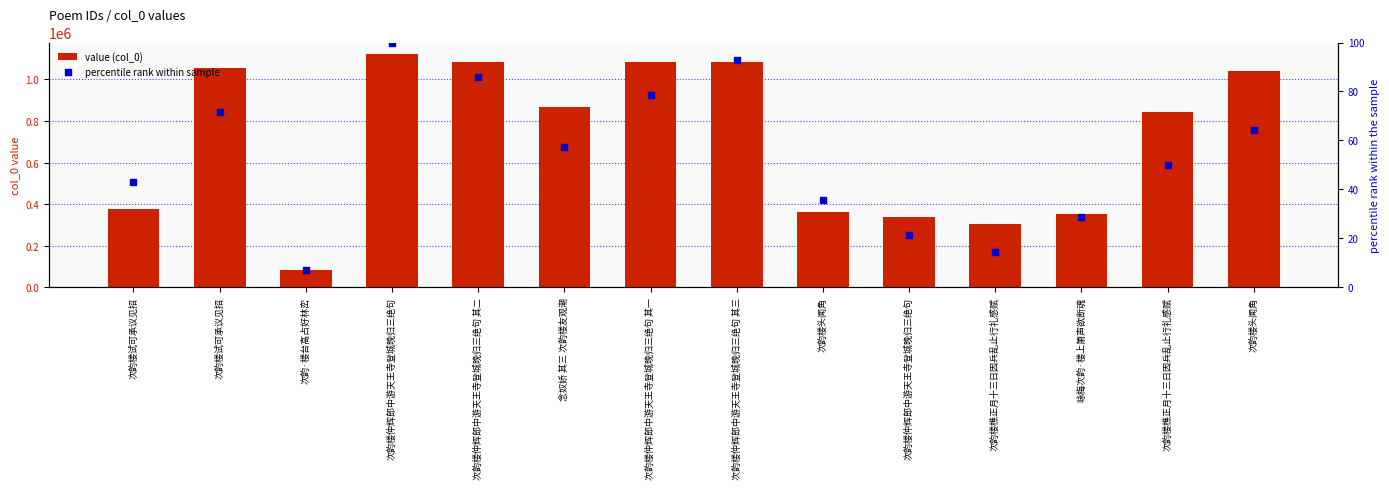

Which series has the widest spread of Y values?

value (col_0)